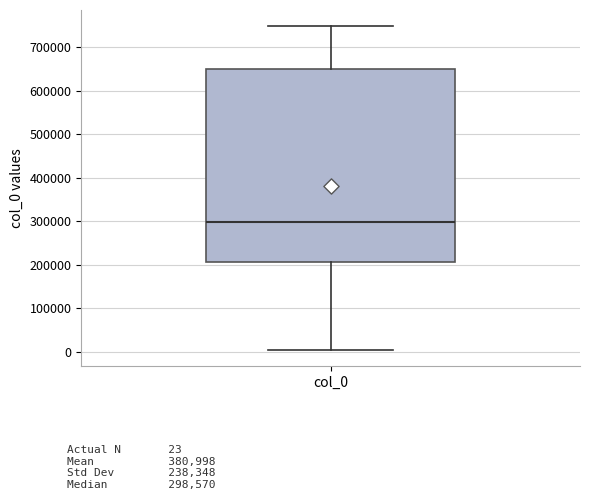

Read this box plot against the y-axis: the position of the median line, the range covered by the box, and the ends of both whiskers. The values are not printed on the chart, so give them approximately, as read against the axis.

median 300000, box 210000 to 650000, whiskers 0 to 750000